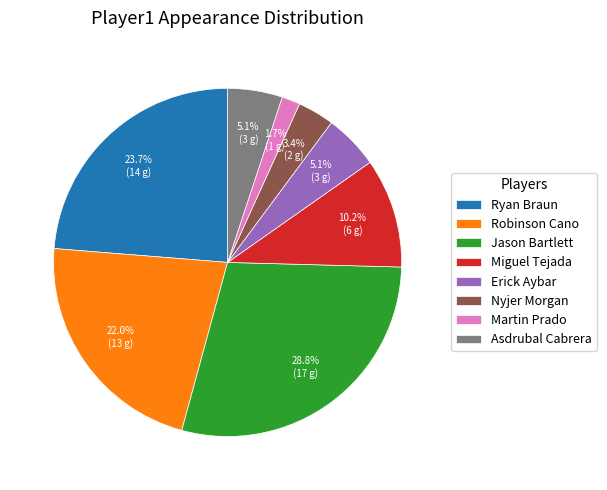

What portion of the pie excludes Nyjer Morgan?

96.6%